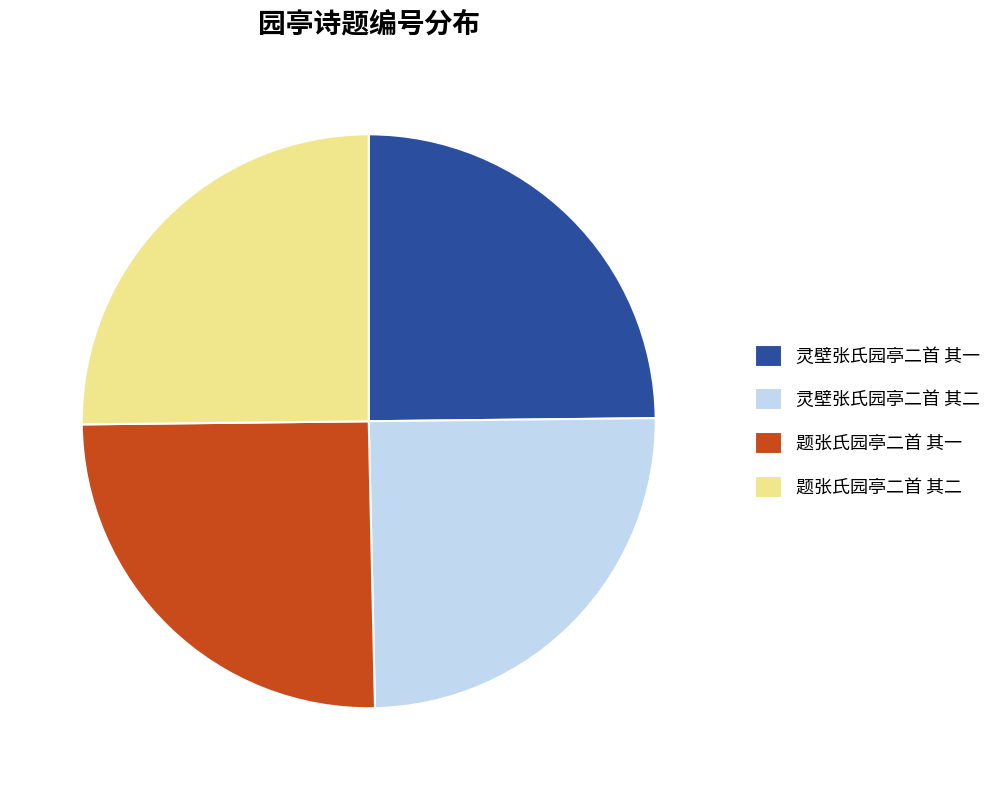

Is there any slice that represents more than half of the pie?

No